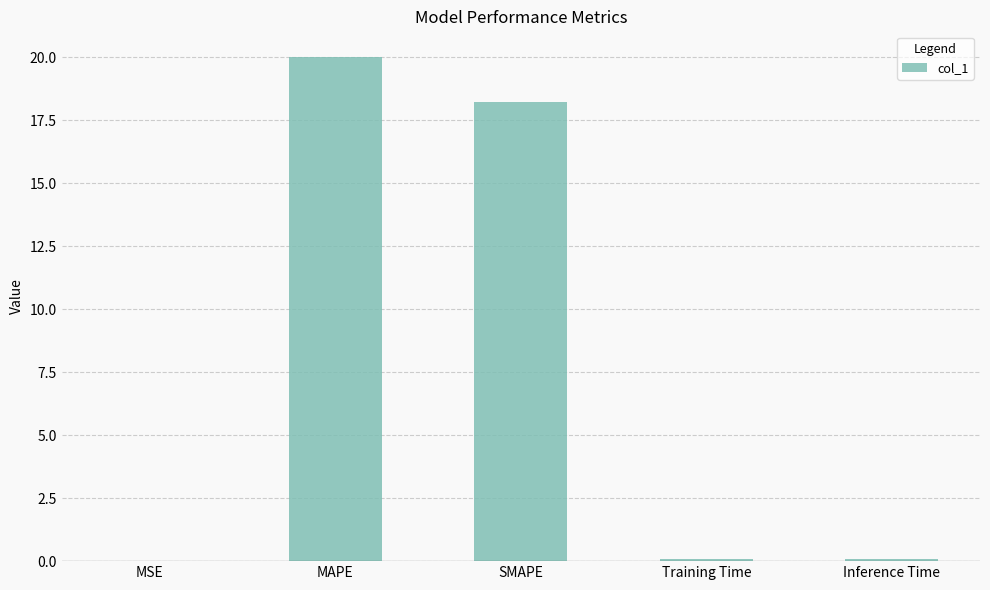

Where is the data nearest to the value 10?

SMAPE